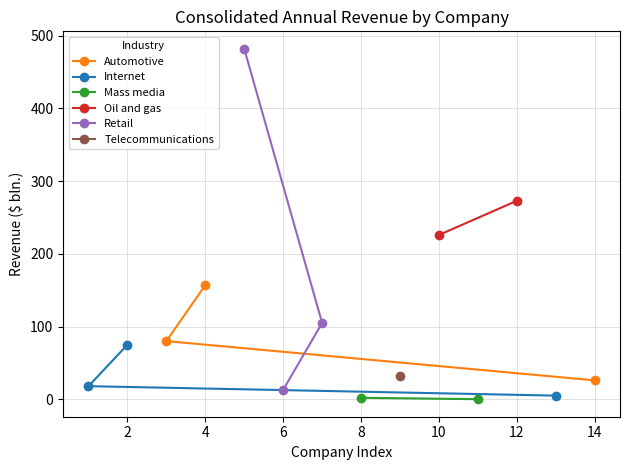

Is it true that Internet equals 132 at 4?

False